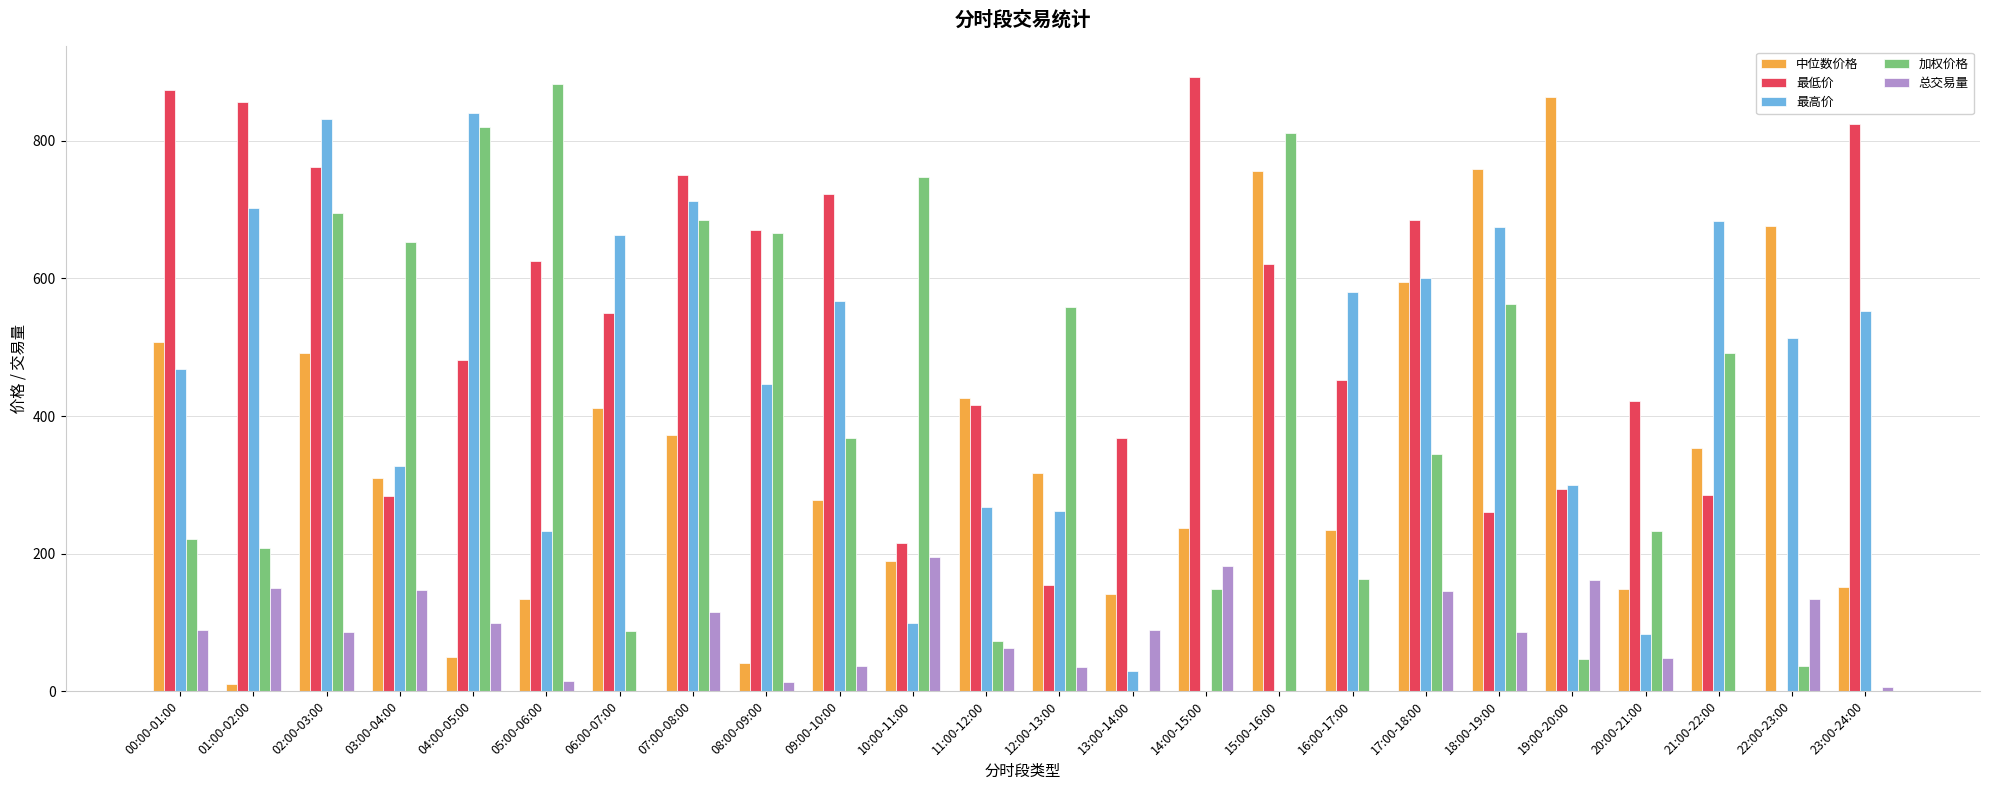

What is the difference between the 加权价格 values at 05:00-06:00 and 02:00-03:00?

187.5